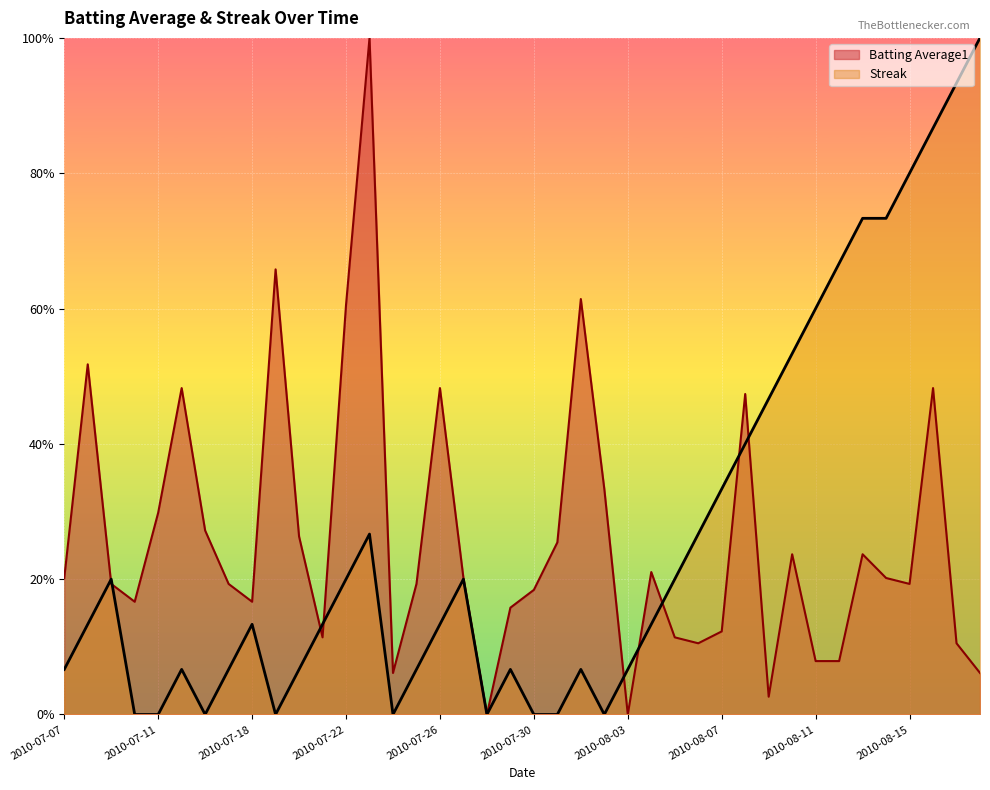

Reading right to left, what are all the values shown in this chart?

Batting Average1: 0.1	0.1	0.5	0.2	0.2	0.2	0.1	0.1	0.2	0.0	0.5	0.1	0.1	0.1	0.2	0.0	0.3	0.6	0.3	0.2	0.2	0.0	0.2	0.5	0.2	0.1	1.0	0.6	0.1	0.3	0.7	0.2	0.2	0.3	0.5	0.3	0.2	0.2	0.5	0.2
Streak: 1.0	0.9	0.9	0.8	0.7	0.7	0.7	0.6	0.5	0.5	0.4	0.3	0.3	0.2	0.1	0.1	0.0	0.1	0.0	0.0	0.1	0.0	0.2	0.1	0.1	0.0	0.3	0.2	0.1	0.1	0.0	0.1	0.1	0.0	0.1	0.0	0.0	0.2	0.1	0.1